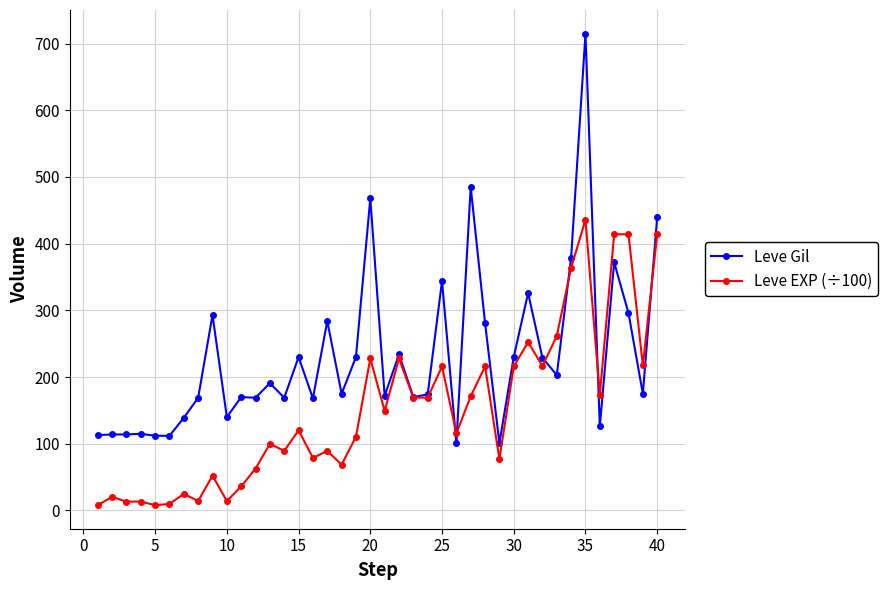

Which series has the largest total across all categories?

Leve Gil